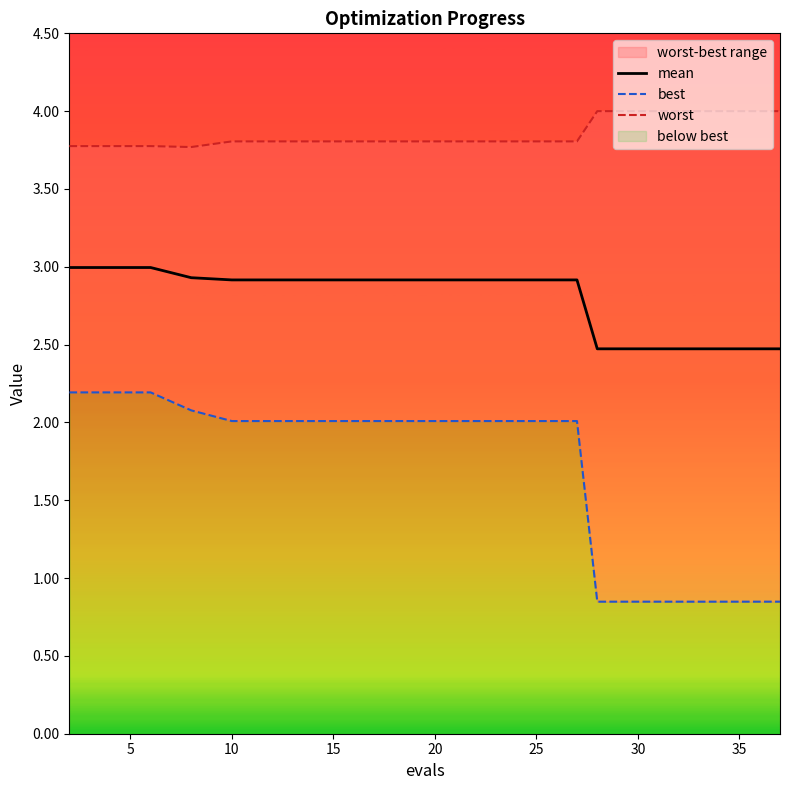

What is the minimum value for mean?

2.5